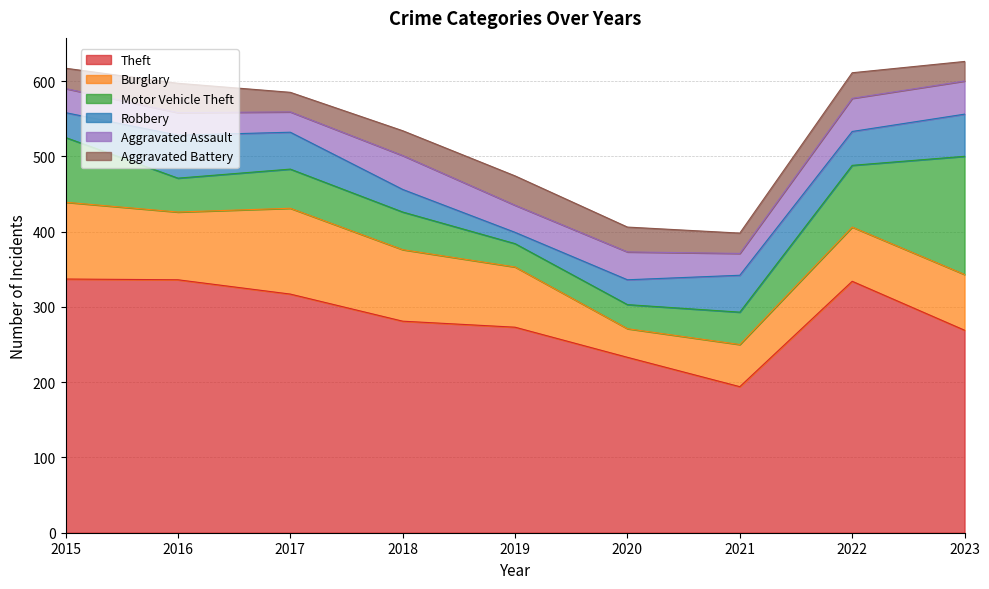

Which series has the largest range (max minus min)?

Theft